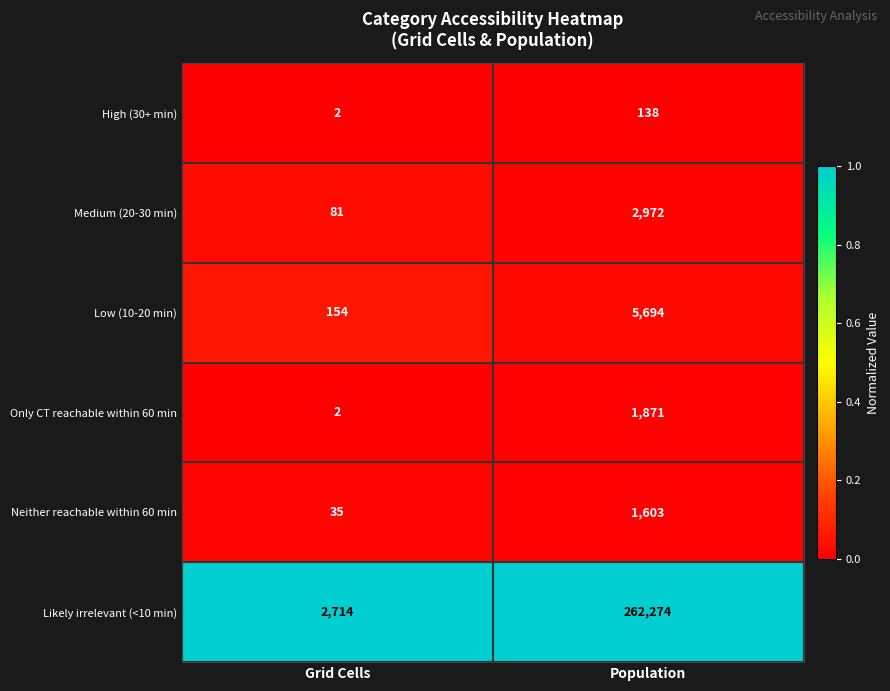

Reading right to left, transcribe all the data shown in this chart.

High (30+ min): Population=138	Grid Cells=2
Medium (20-30 min): Population=2972	Grid Cells=81
Low (10-20 min): Population=5694	Grid Cells=154
Only CT reachable within 60 min: Population=1871	Grid Cells=2
Neither reachable within 60 min: Population=1603	Grid Cells=35
Likely irrelevant (<10 min): Population=262274	Grid Cells=2714